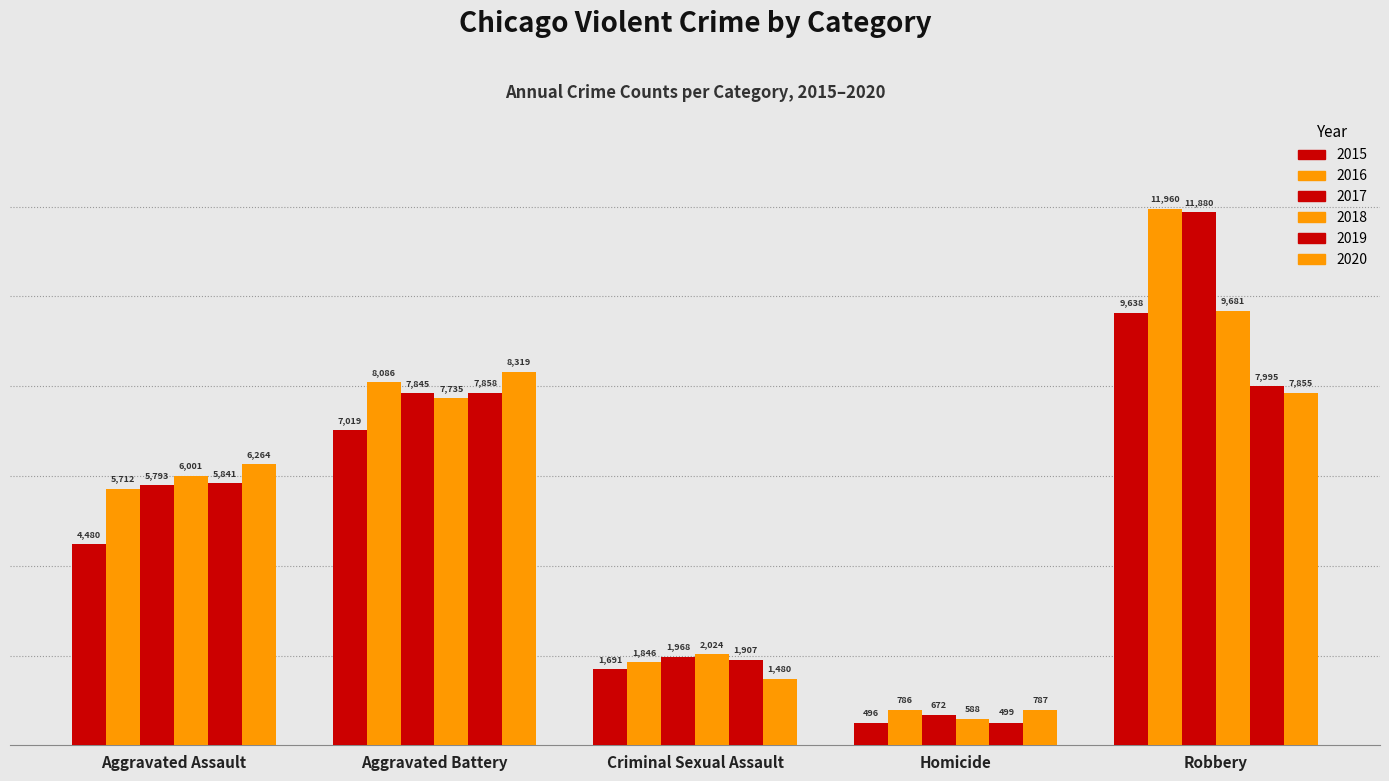

Rank the series by their maximum value, from highest to lowest.

2016, 2017, 2018, 2015, 2020, 2019